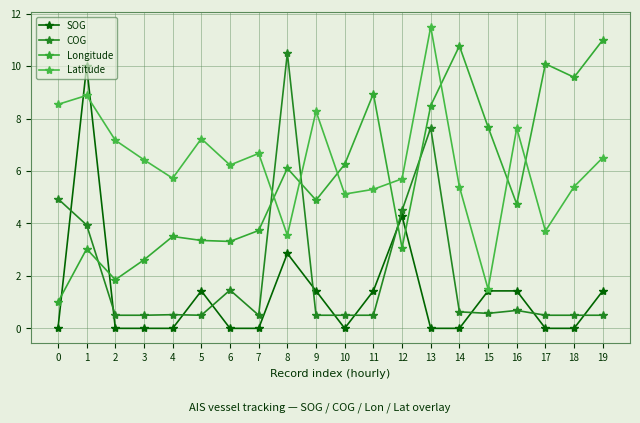

How many lines are shown in the chart?

4